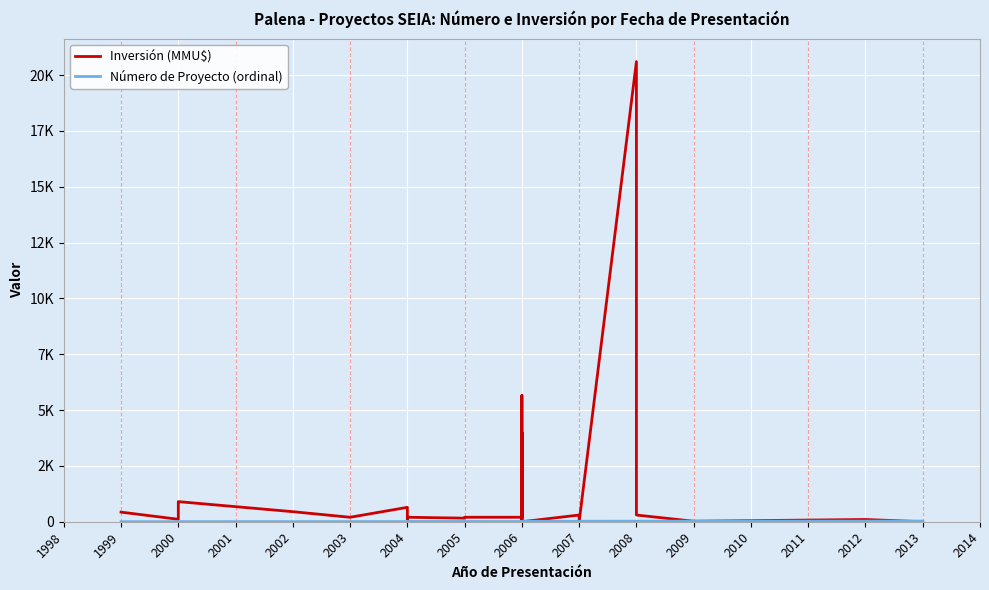

What is the average value of the Inversión (MMU$) series?

1370